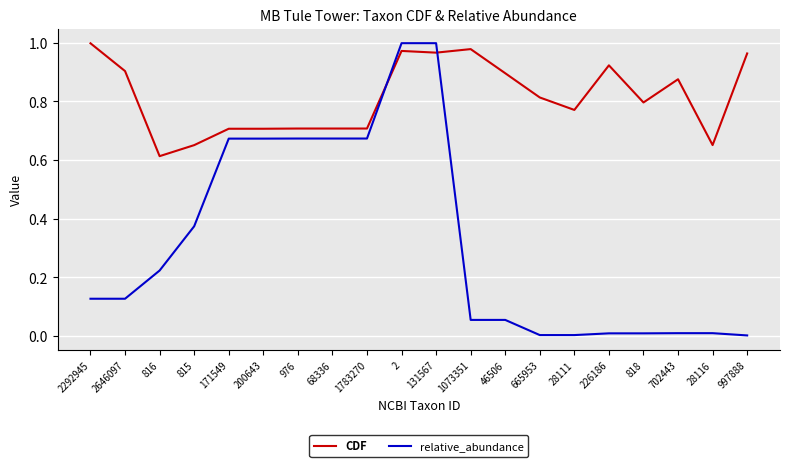

Between 226186 and 28116, which series saw the biggest shift?

CDF